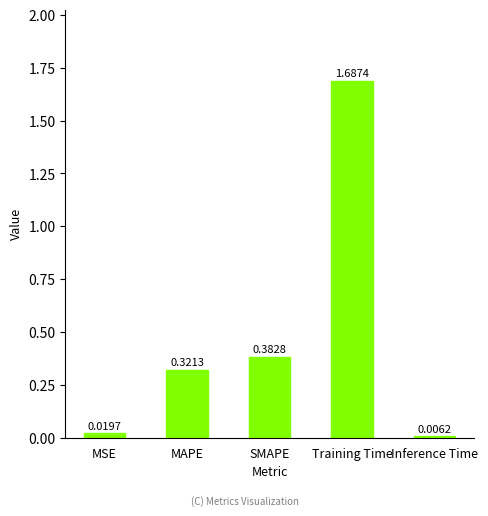

What is the label of the 3rd bar from the right?

SMAPE